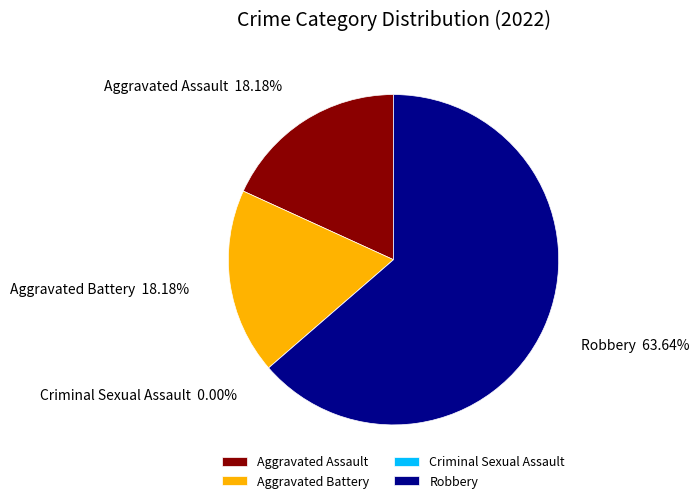

How many slices are in this pie chart?

4